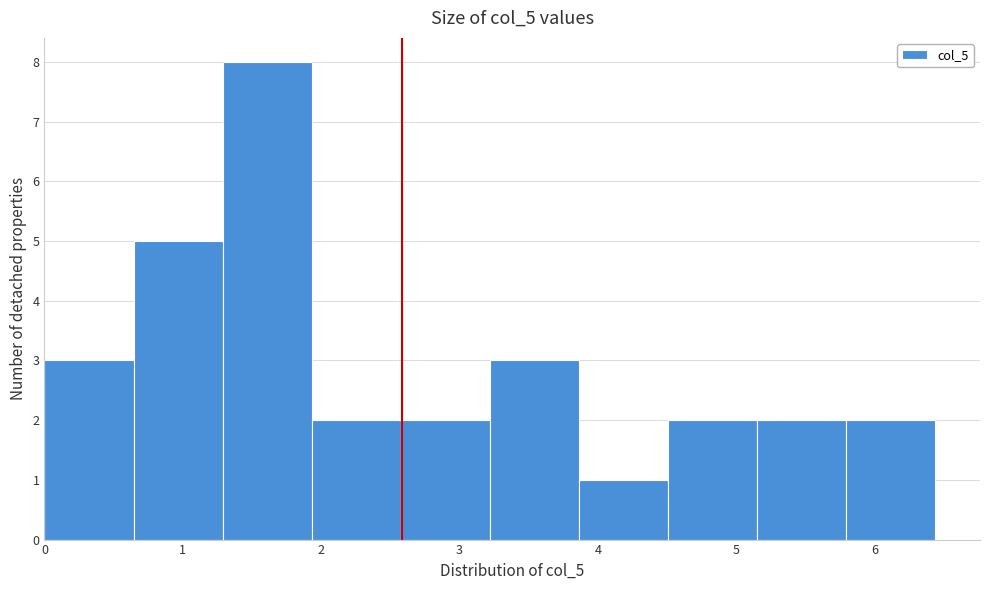

Reading left to right, list every bar in this chart as the range it spans on the x-axis followed by its height. Neither the bar edges nor the heights are printed on the chart, so give them approximately, as read against the axes.

0.0 to 0.6: 3
0.6 to 1.3: 5
1.3 to 1.9: 8
1.9 to 2.6: 2
2.6 to 3.2: 2
3.2 to 3.9: 3
3.9 to 4.5: 1
4.5 to 5.2: 2
5.2 to 5.8: 2
5.8 to 6.4: 2